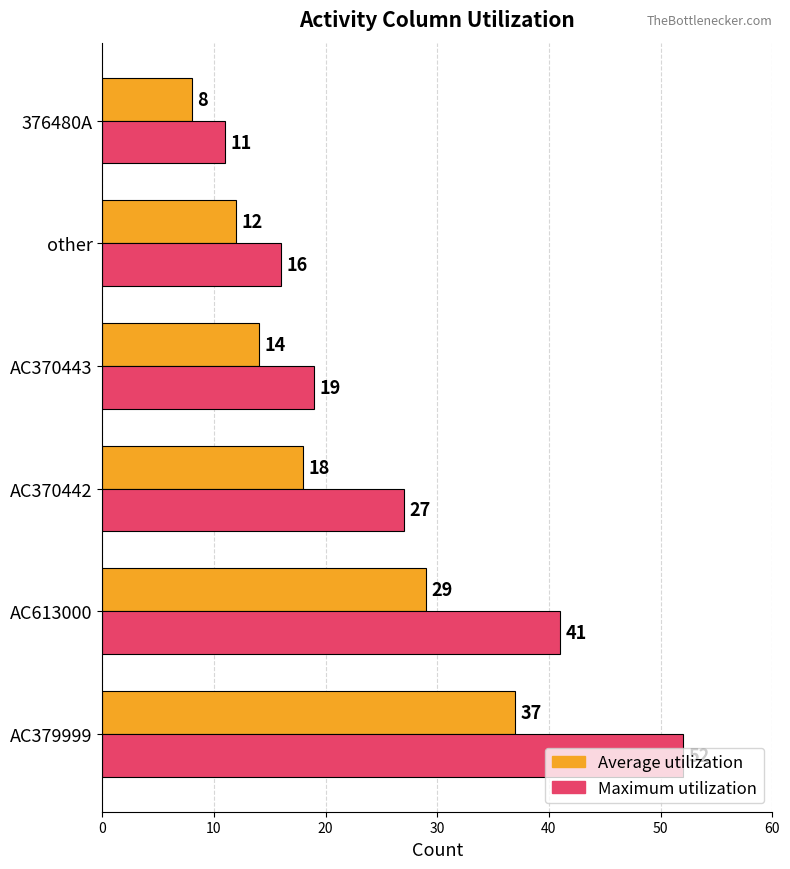

Count the number of categories in the chart.

6